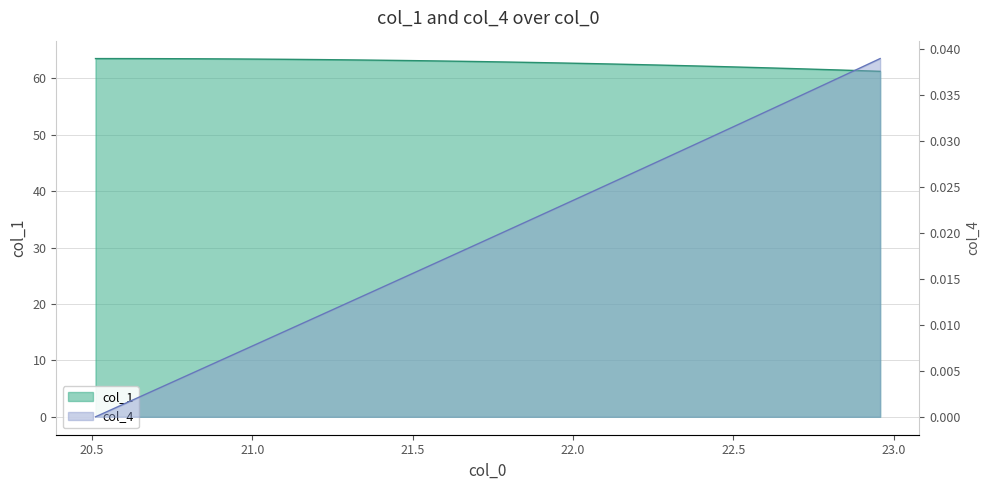

Reading right to left, what are all the values shown in this chart?

col_1: 61.2	61.3	61.4	61.6	61.7	61.8	61.9	62.0	62.1	62.1	62.2	62.3	62.4	62.5	62.6	62.6	62.7	62.8	62.8	62.9	62.9	63.0	63.0	63.1	63.1	63.2	63.2	63.3	63.3	63.3	63.4	63.4	63.4	63.4	63.4	63.5	63.5	63.5	63.5	63.5
col_4: 0.0	0.0	0.0	0.0	0.0	0.0	0.0	0.0	0.0	0.0	0.0	0.0	0.0	0.0	0.0	0.0	0.0	0.0	0.0	0.0	0.0	0.0	0.0	0.0	0.0	0.0	0.0	0.0	0.0	0.0	0.0	0.0	0.0	0.0	0.0	0.0	0.0	0.0	0.0	0.0